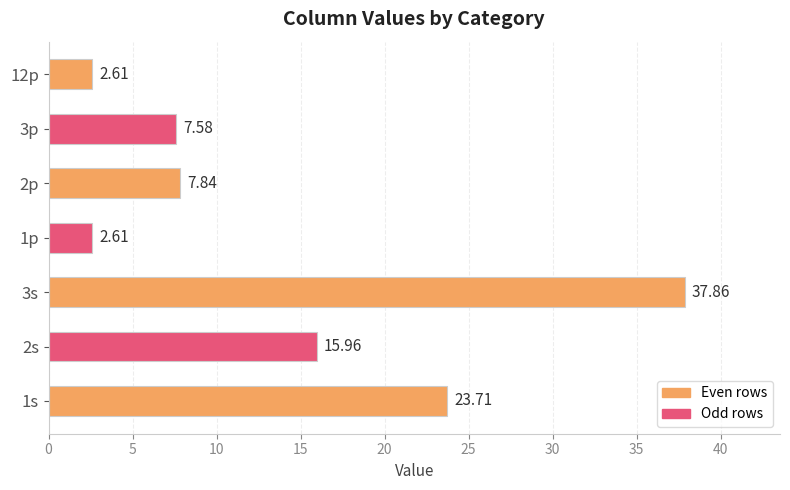

What is the change in value from 1s to 1p?

-21.1